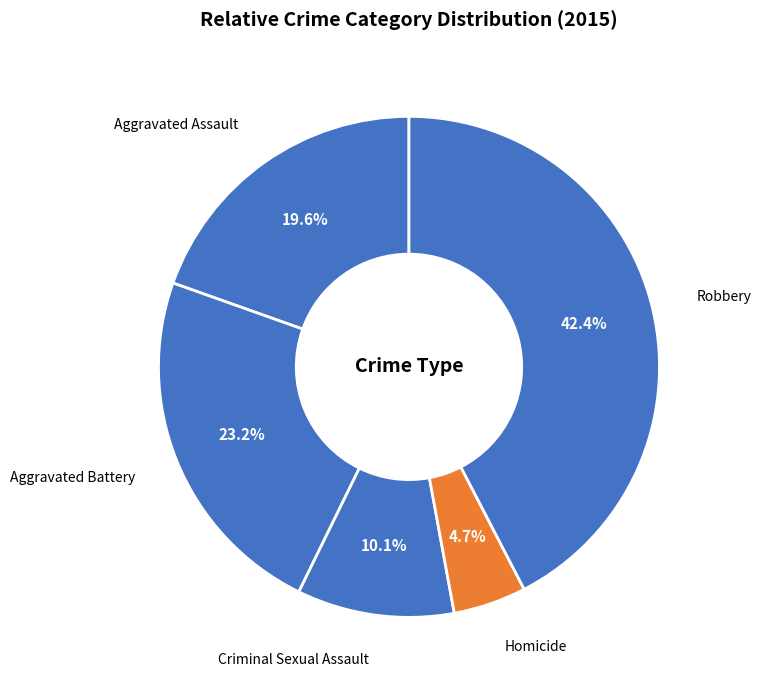

To the nearest percent, what is the difference between the largest and smallest slice percentages?

38%